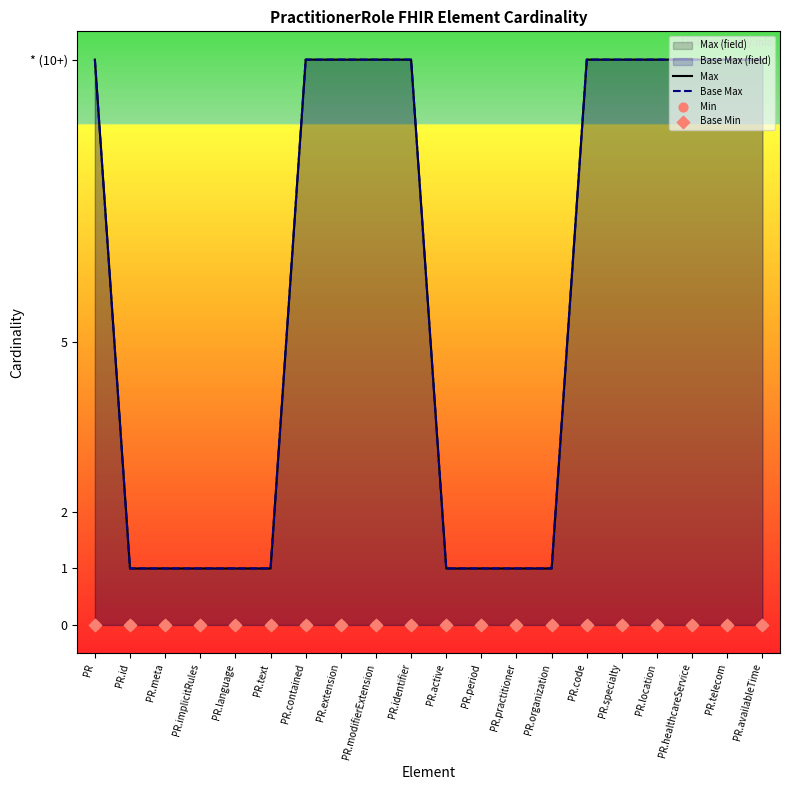

Which series contains the highest Y value?

Max